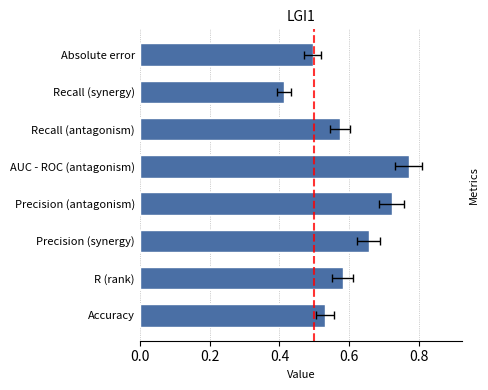

How many bars are there in total?

8